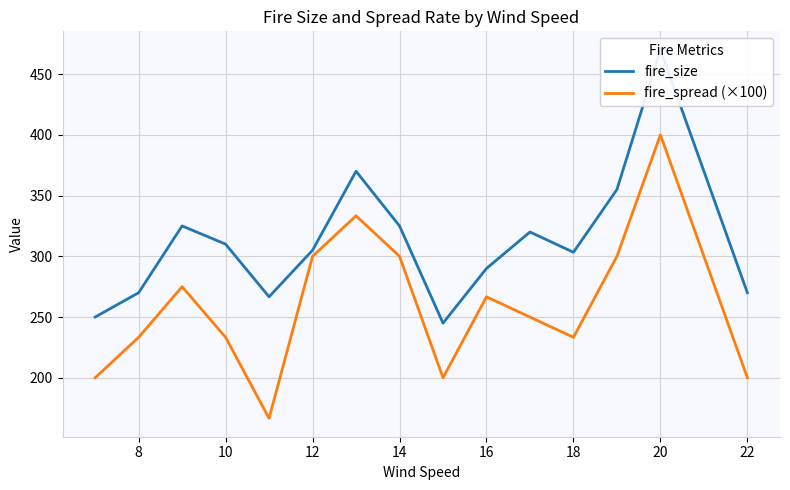

What is the maximum value for fire_spread (×100)?

400.0